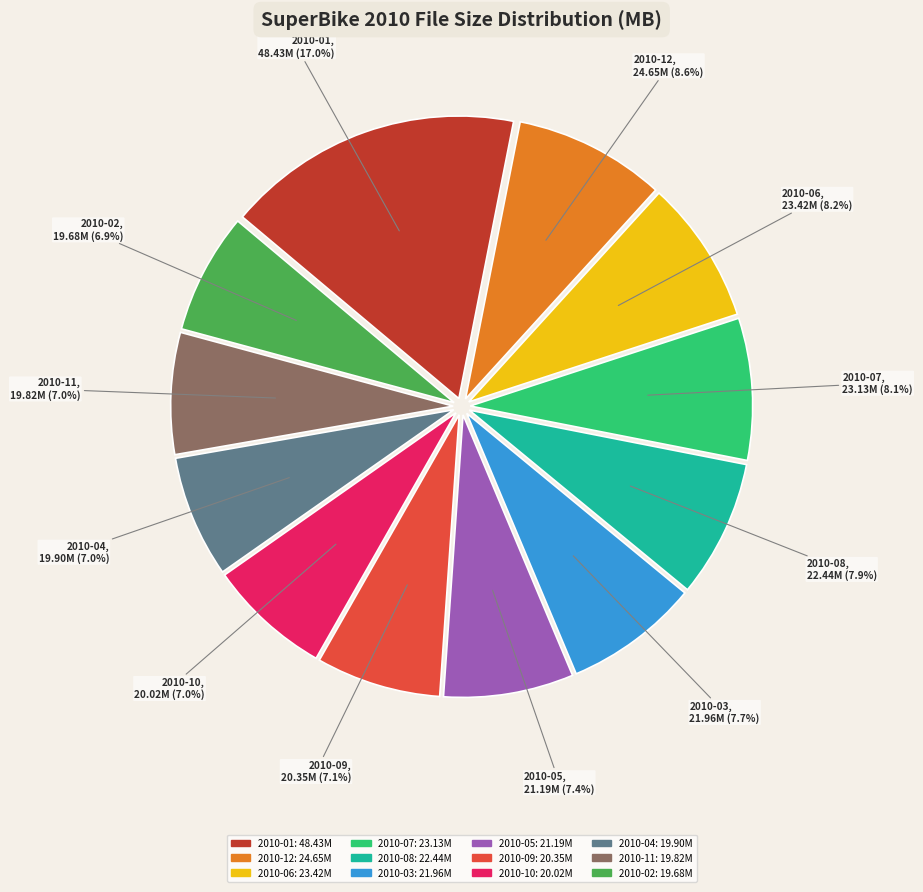

Is there any slice that represents more than half of the pie?

No